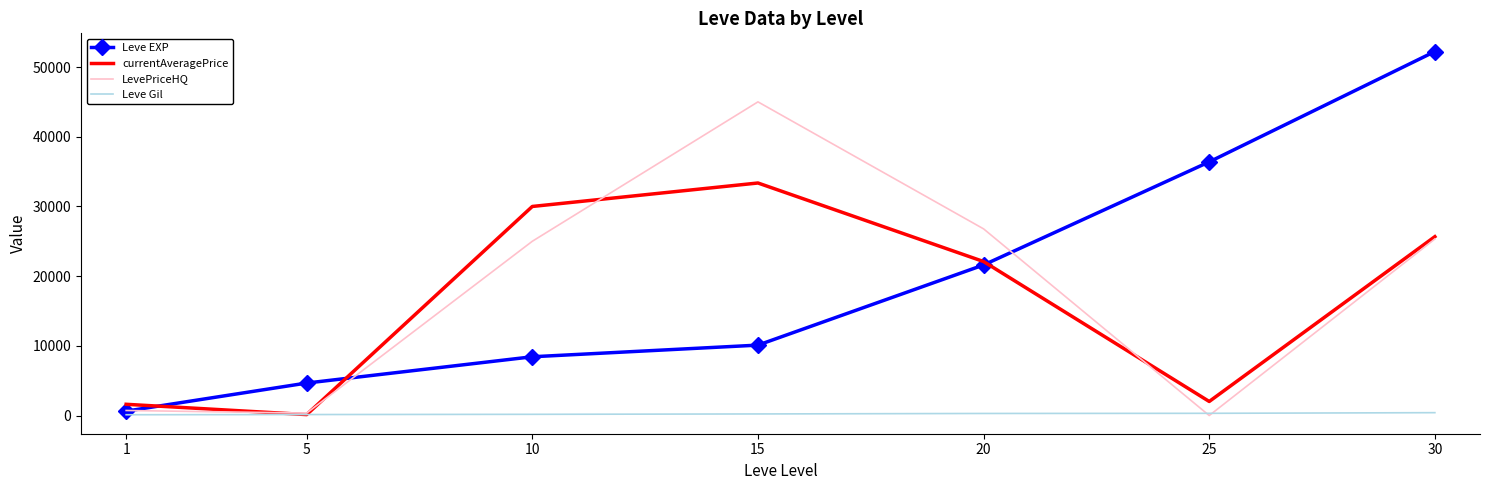

Which series has the widest spread of values?

Leve EXP